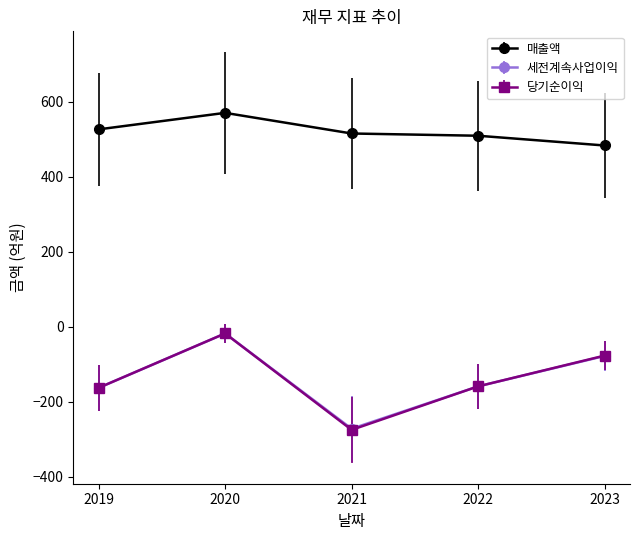

How many data points in 당기순이익 are above -159?

2